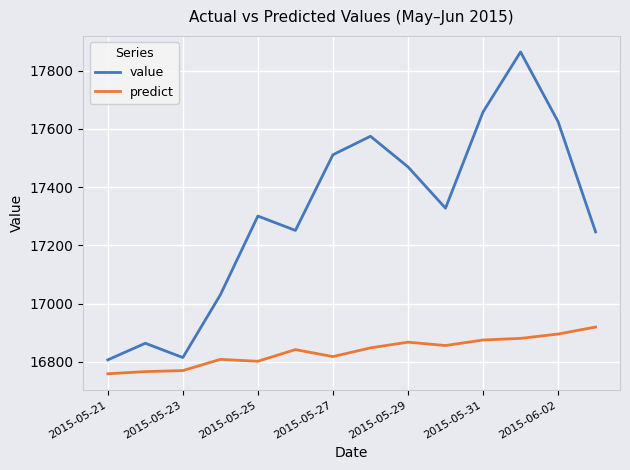

True or false: value has more than 0 points higher than both neighbors.

True